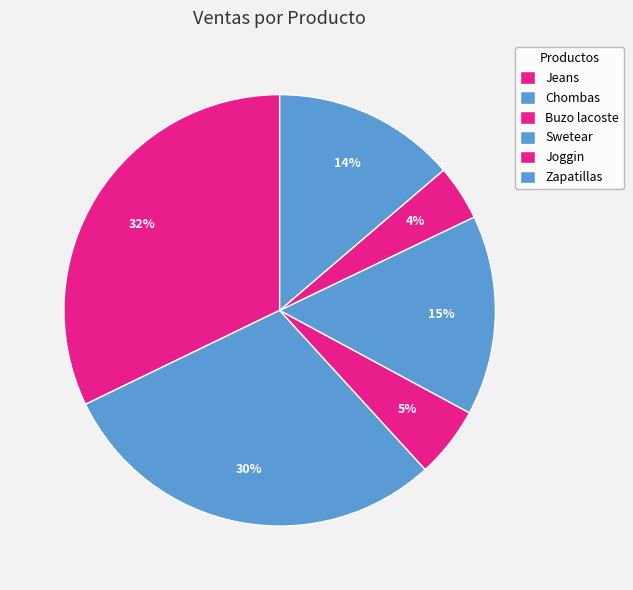

To the nearest percent, what portion does Buzo lacoste represent?

5%